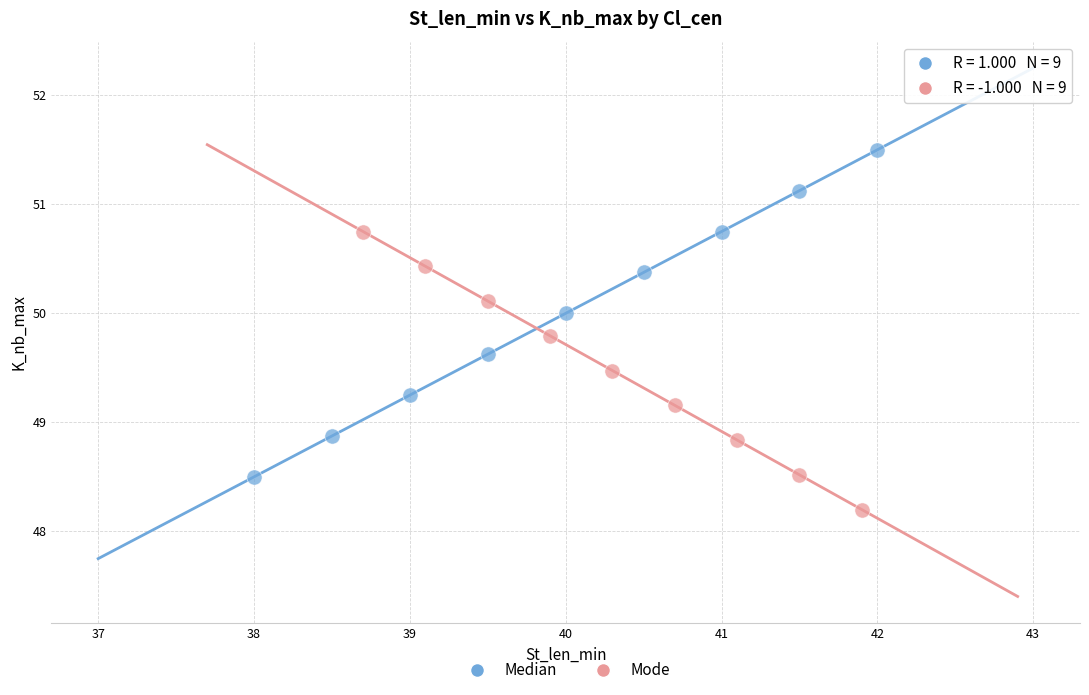

Which series reaches the minimum Y coordinate?

Mode